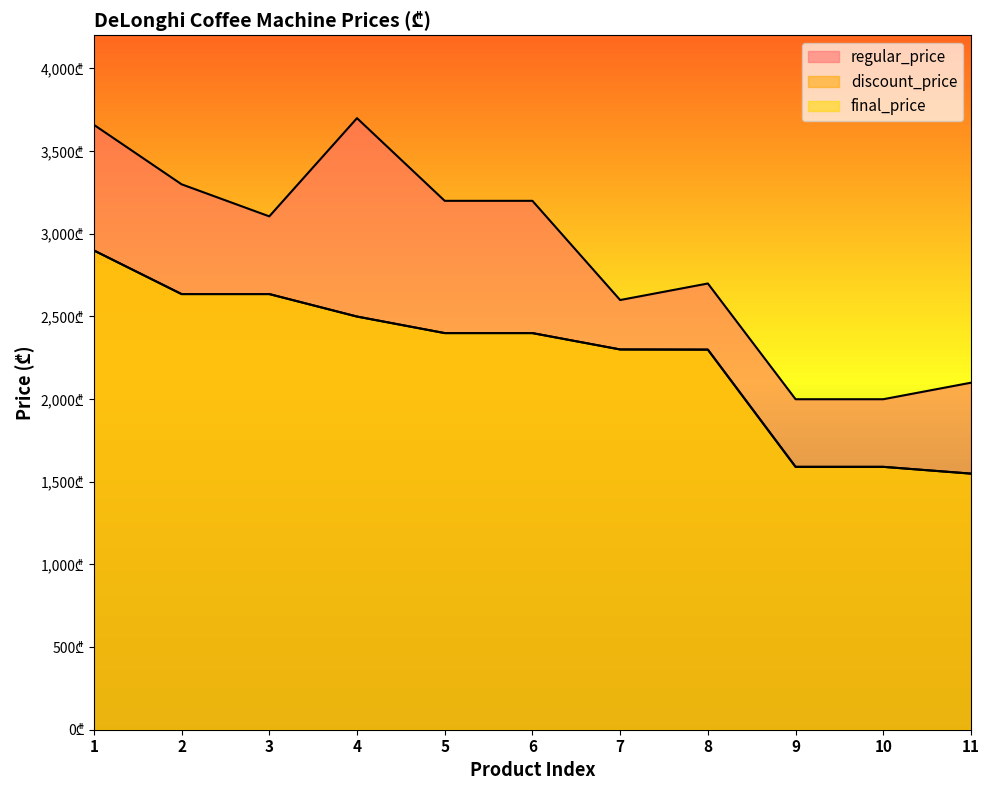

Is the value of discount_price at 10 greater than the value of final_price at 1?

No